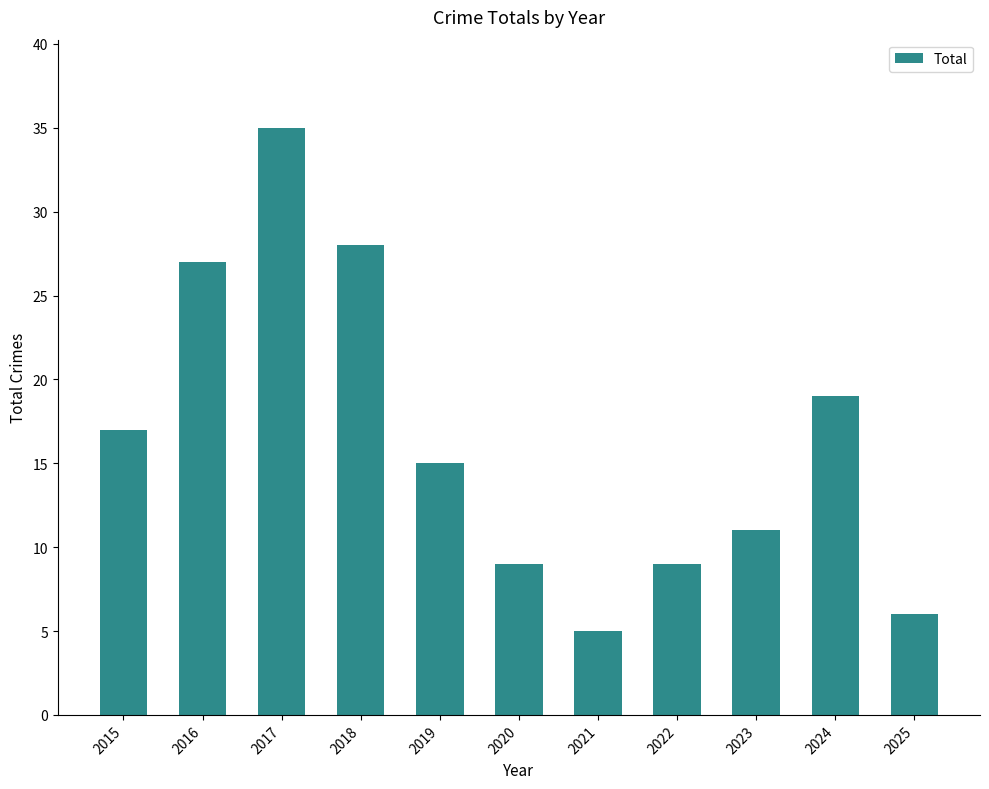

What is the difference between the maximum and second lowest values?

29